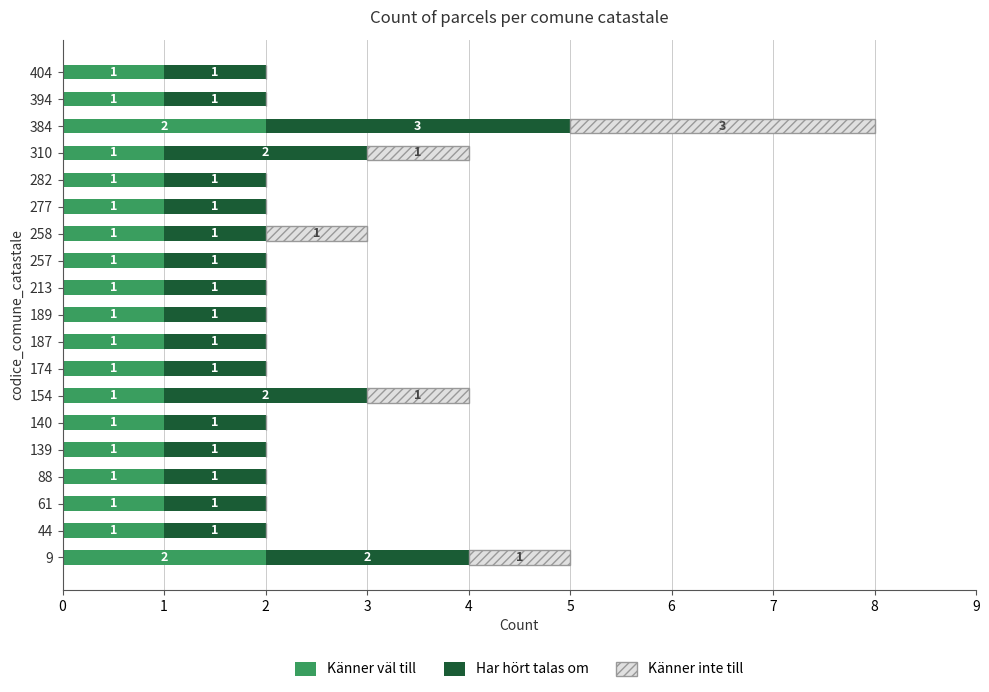

The Känner väl till series shows 3 at 9. True or false?

False